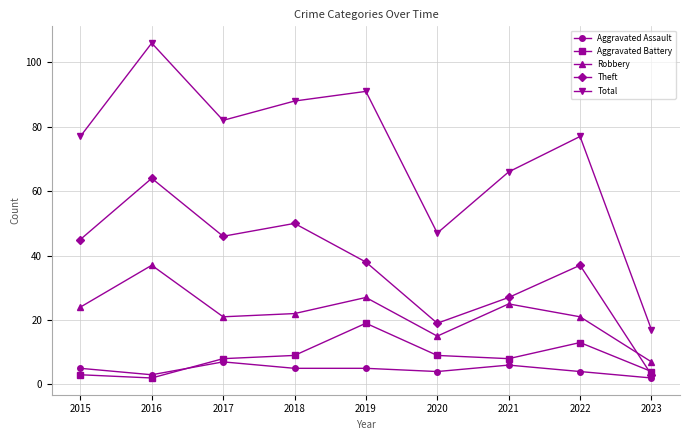

Rank the series by their maximum value, from highest to lowest.

Total, Theft, Robbery, Aggravated Battery, Aggravated Assault